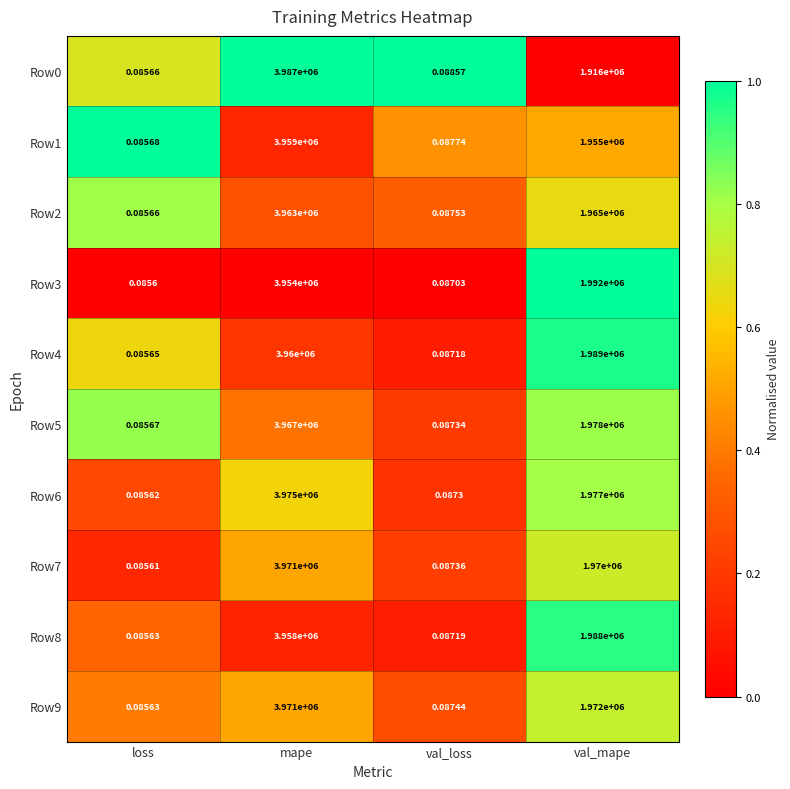

At which label does Row0 reach its minimum?

loss